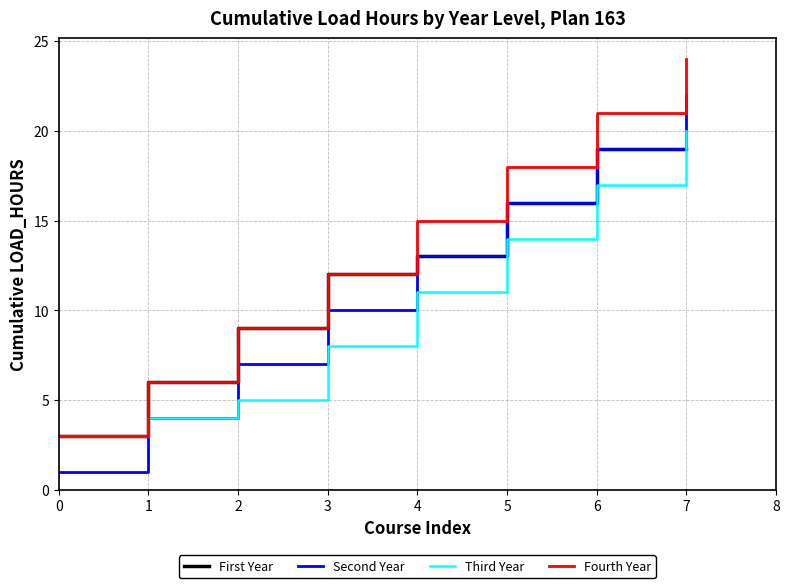

What is the total value across all series at 1?

20